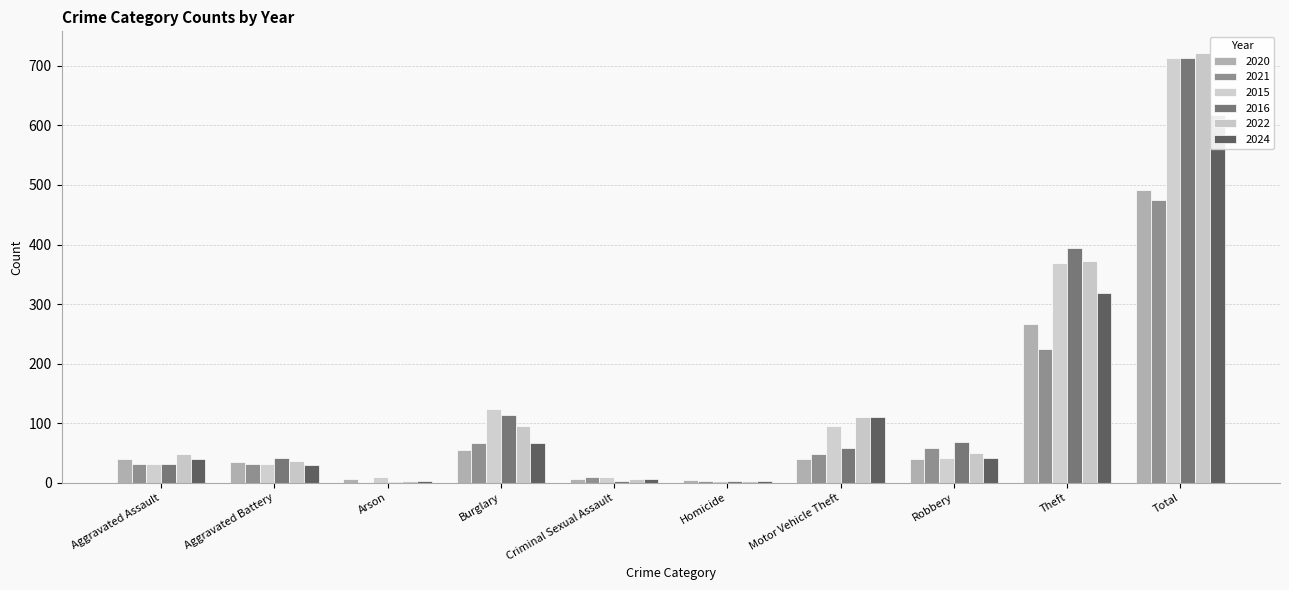

At which label does 2021 reach its minimum?

Arson